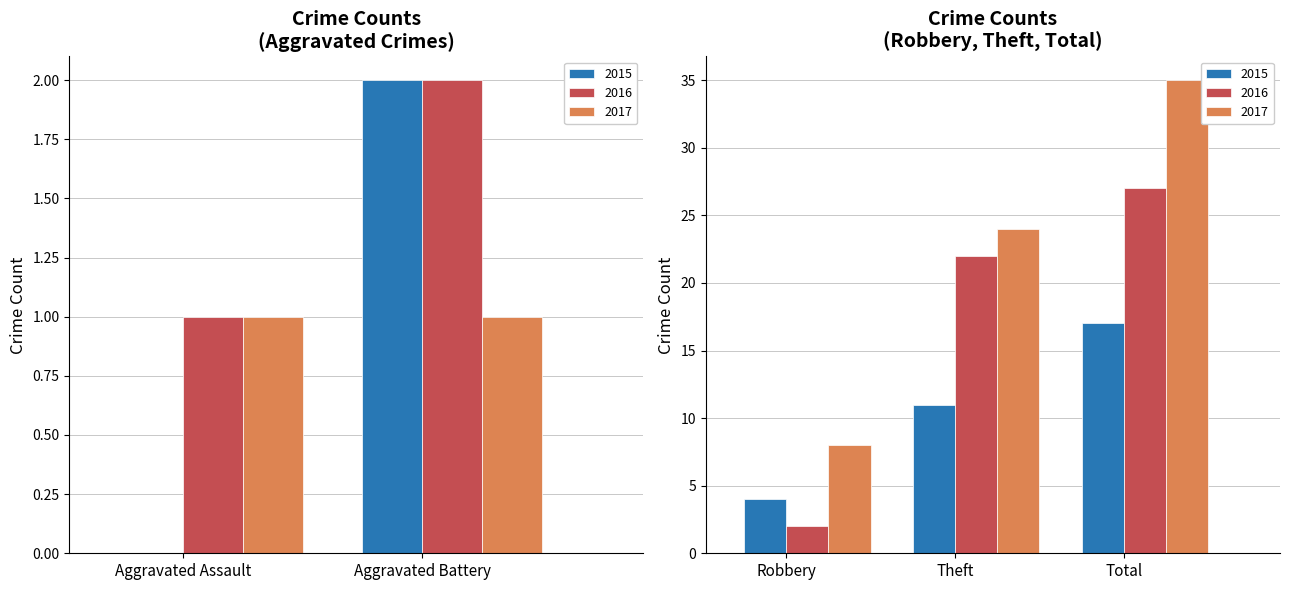

Which category has the lowest value in the 2016 series?

Aggravated Assault